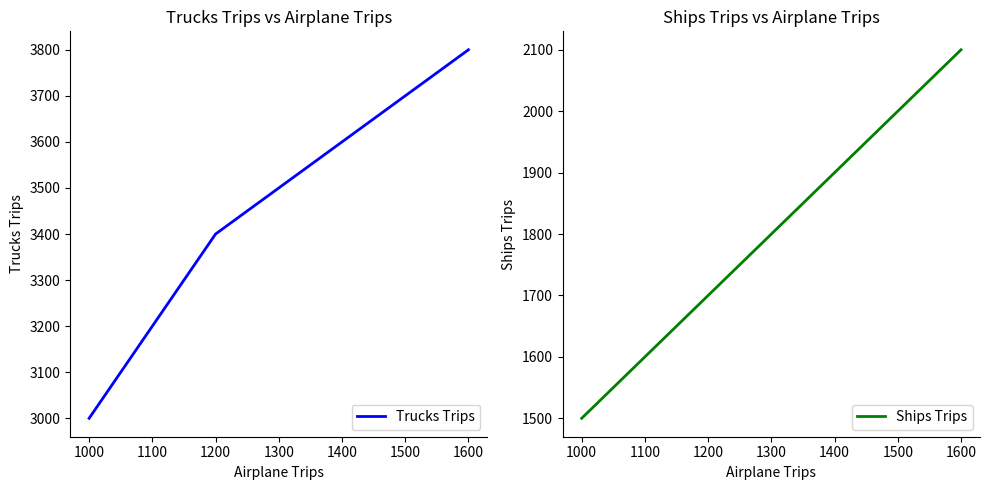

List the labels in order of Ships Trips value, smallest first.

1000, 1200, 1400, 1600